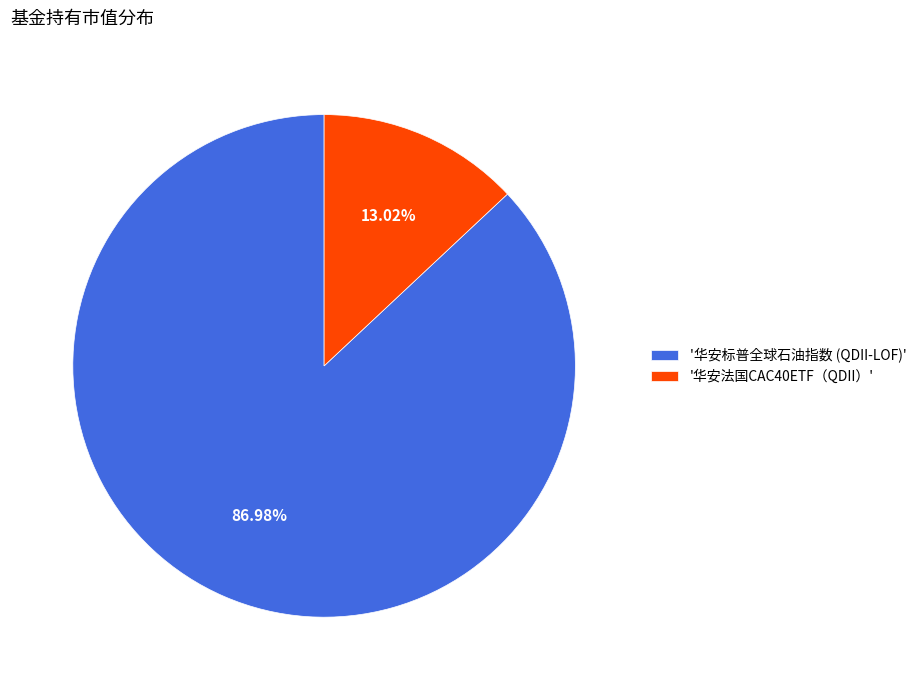

How many slices are in this pie chart?

2